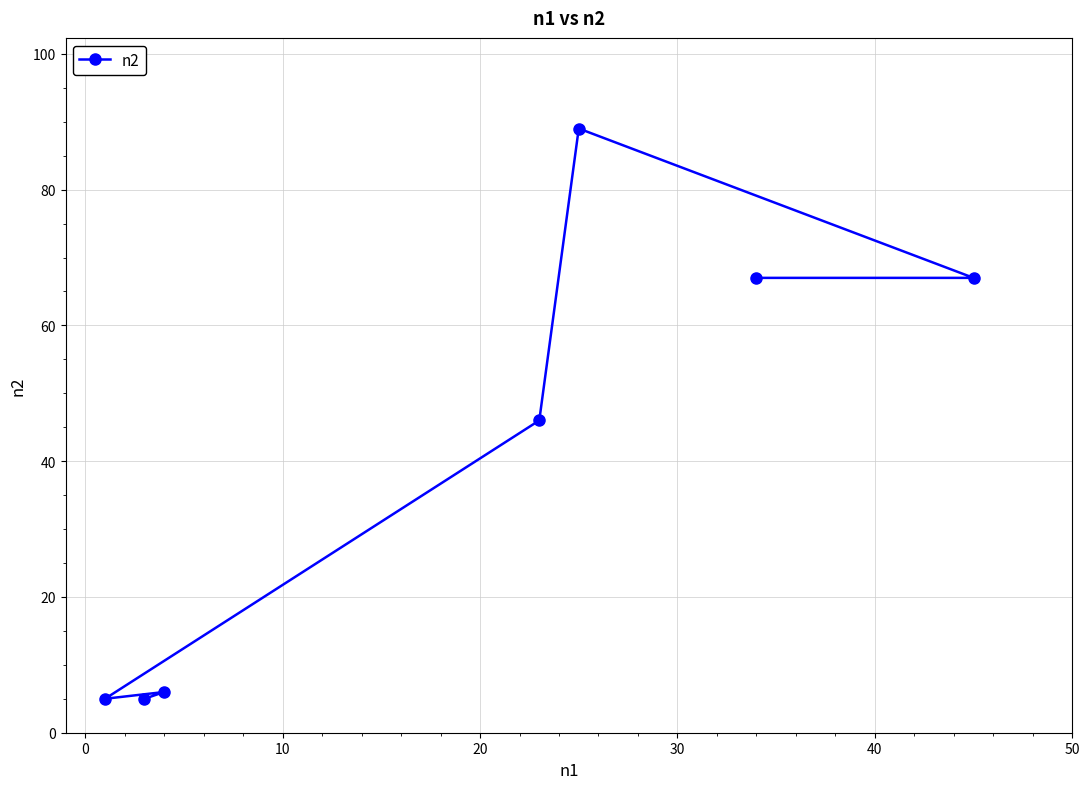

True or false: the data has more than 0 interior local peaks.

True